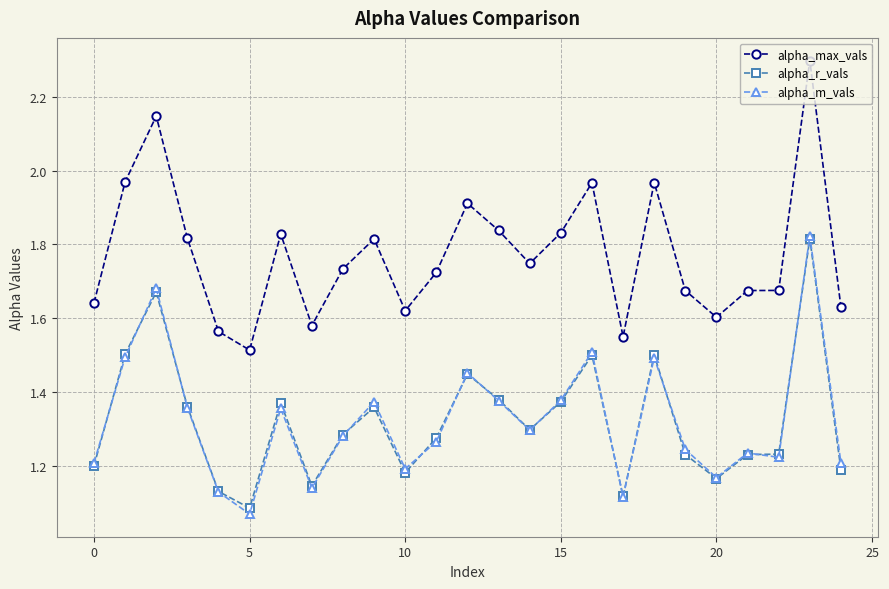

What is the greatest value displayed?

2.3